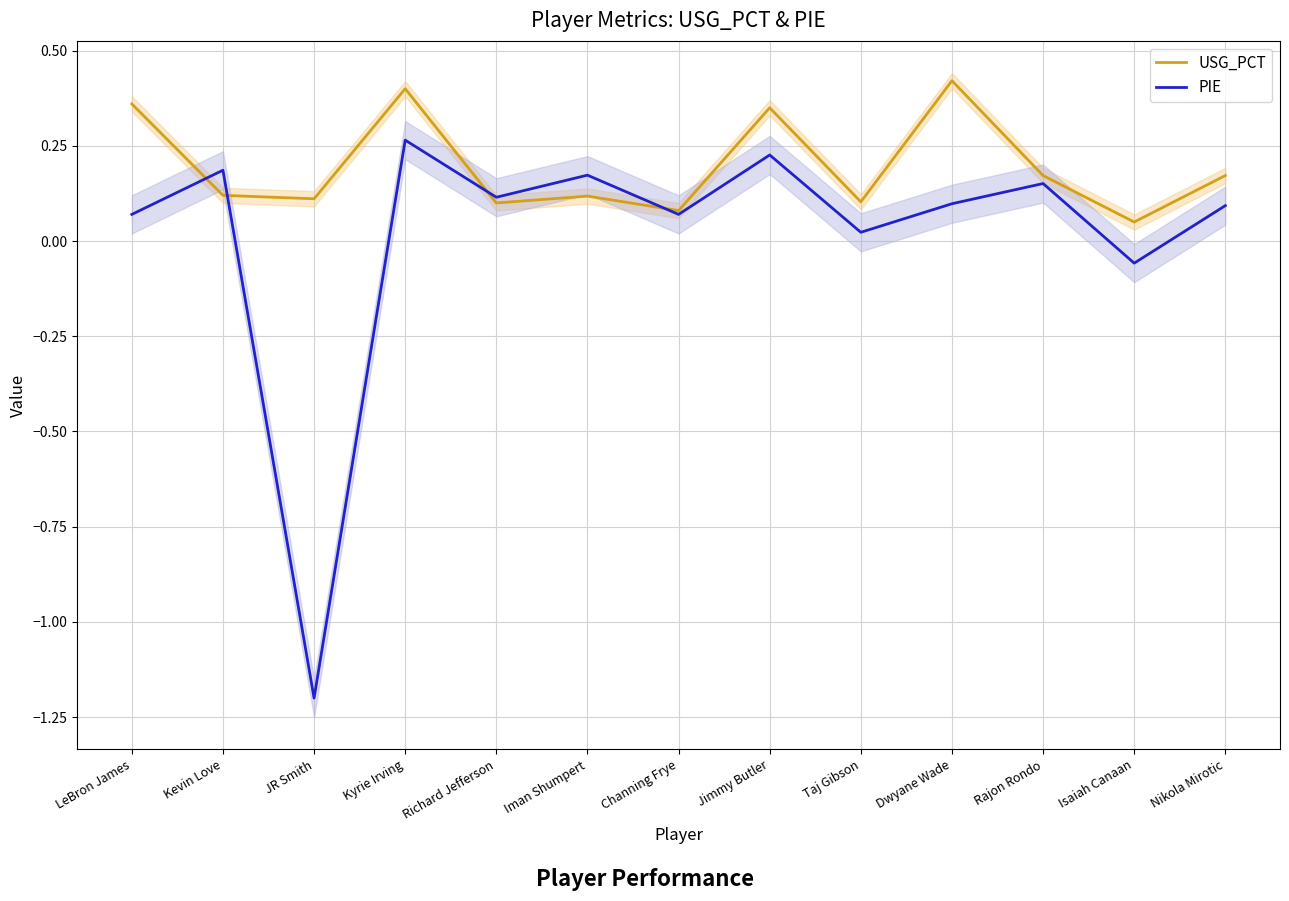

How many values in the PIE series exceed 0?

11